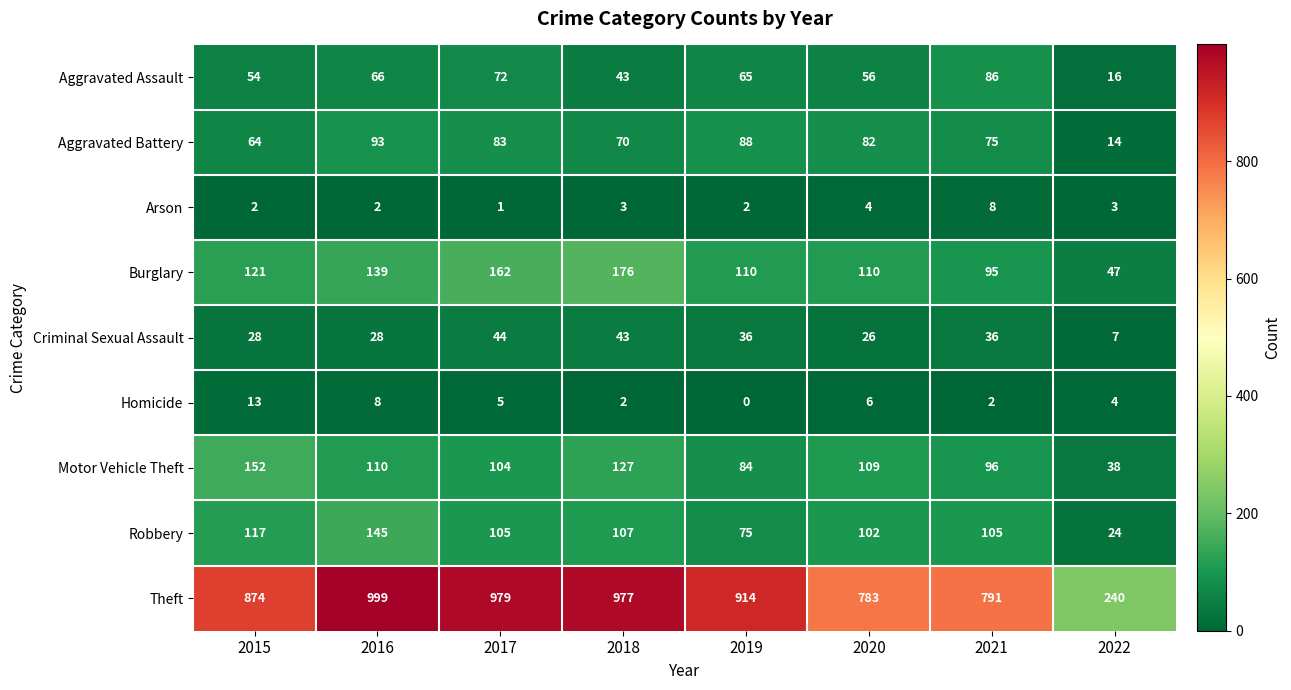

What is the sum of the Theft values at 2016 and 2018?

1976